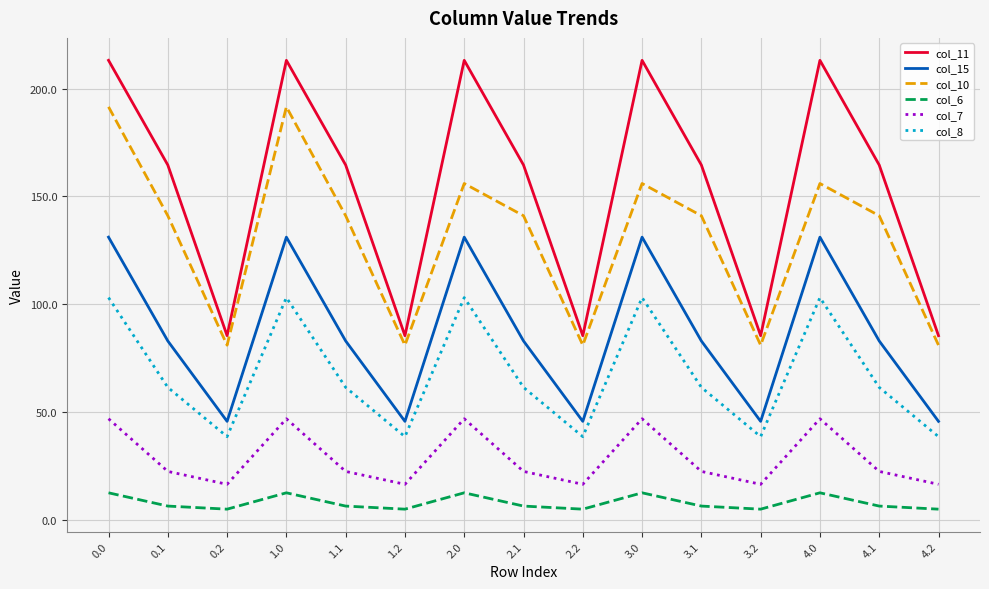

Reading right to left, transcribe all the data shown in this chart.

col_11: 4.2=85.4	4.1=164.6	4.0=213.2	3.2=85.4	3.1=164.6	3.0=213.2	2.2=85.4	2.1=164.6	2.0=213.2	1.2=85.4	1.1=164.6	1.0=213.2	0.2=85.4	0.1=164.6	0.0=213.2
col_15: 4.2=45.6	4.1=82.9	4.0=131.1	3.2=45.6	3.1=82.9	3.0=131.1	2.2=45.6	2.1=82.9	2.0=131.1	1.2=45.6	1.1=82.9	1.0=131.1	0.2=45.6	0.1=82.9	0.0=131.1
col_10: 4.2=81.0	4.1=141.0	4.0=156.0	3.2=81.0	3.1=141.0	3.0=156.0	2.2=81.0	2.1=141.0	2.0=156.0	1.2=81.0	1.1=141.0	1.0=191.6	0.2=81.0	0.1=141.0	0.0=191.6
col_6: 4.2=4.8	4.1=6.3	4.0=12.4	3.2=4.8	3.1=6.3	3.0=12.4	2.2=4.8	2.1=6.3	2.0=12.4	1.2=4.8	1.1=6.3	1.0=12.4	0.2=4.8	0.1=6.3	0.0=12.4
col_7: 4.2=16.4	4.1=22.4	4.0=46.8	3.2=16.4	3.1=22.4	3.0=46.8	2.2=16.4	2.1=22.4	2.0=46.8	1.2=16.4	1.1=22.4	1.0=46.8	0.2=16.4	0.1=22.4	0.0=46.8
col_8: 4.2=38.5	4.1=61.4	4.0=103.0	3.2=38.5	3.1=61.4	3.0=103.0	2.2=38.5	2.1=61.4	2.0=103.0	1.2=38.5	1.1=61.4	1.0=103.0	0.2=38.5	0.1=61.4	0.0=103.0